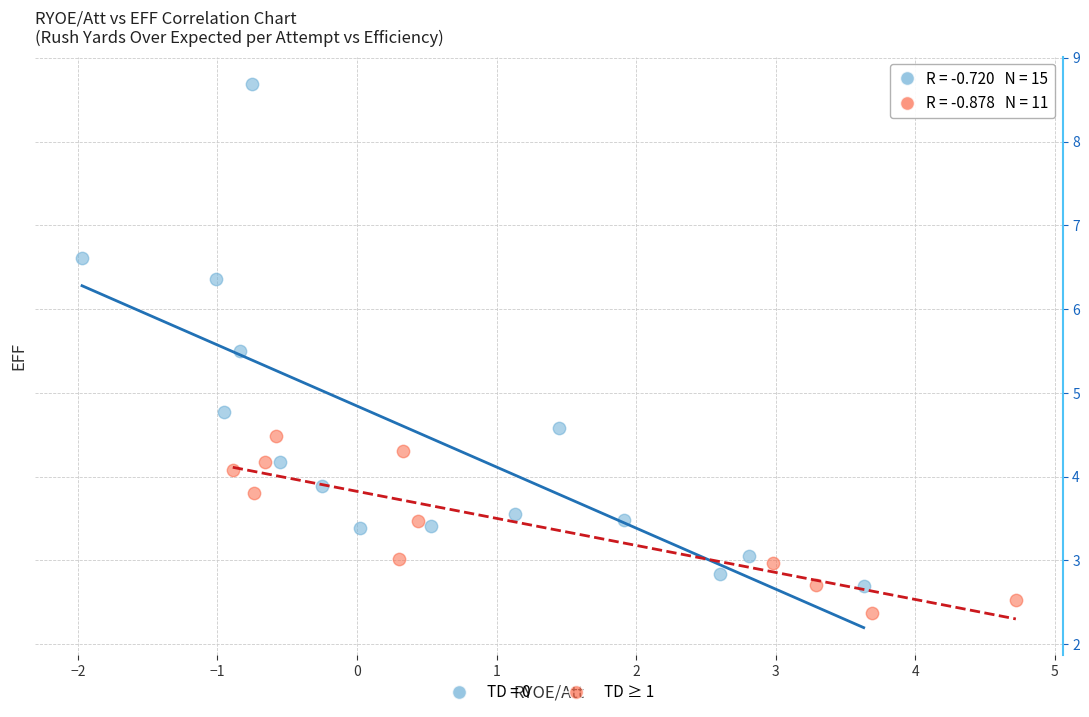

Which series contains the highest Y value?

TD = 0